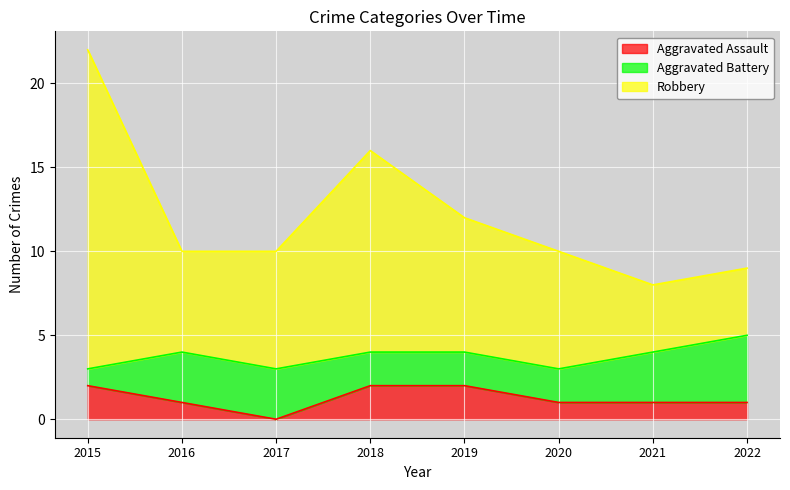

What is the total value across all series at 2018?

16